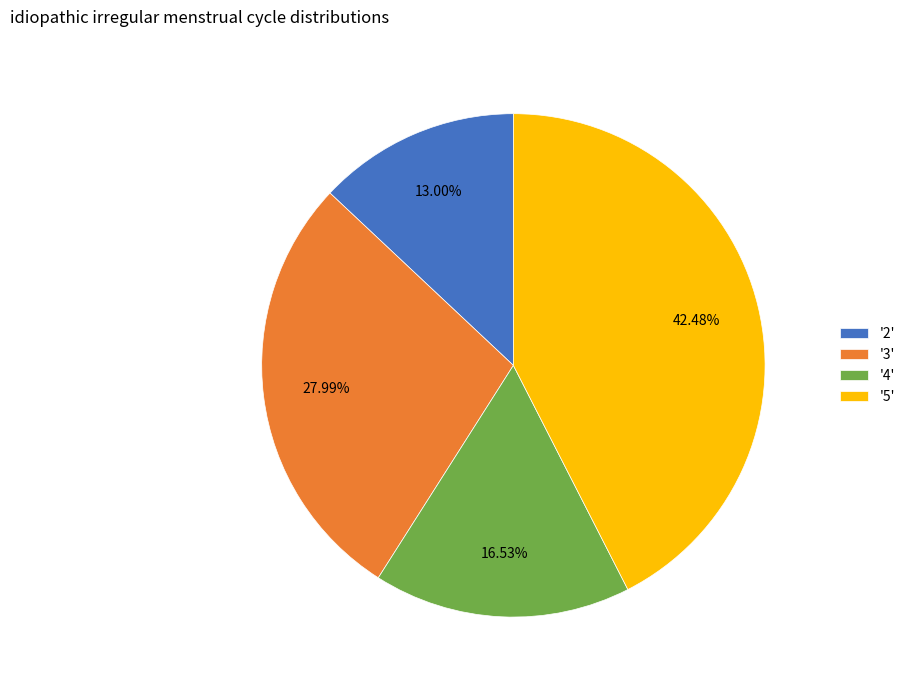

Rank the categories by value from highest to lowest.

'5', '3', '4', '2'